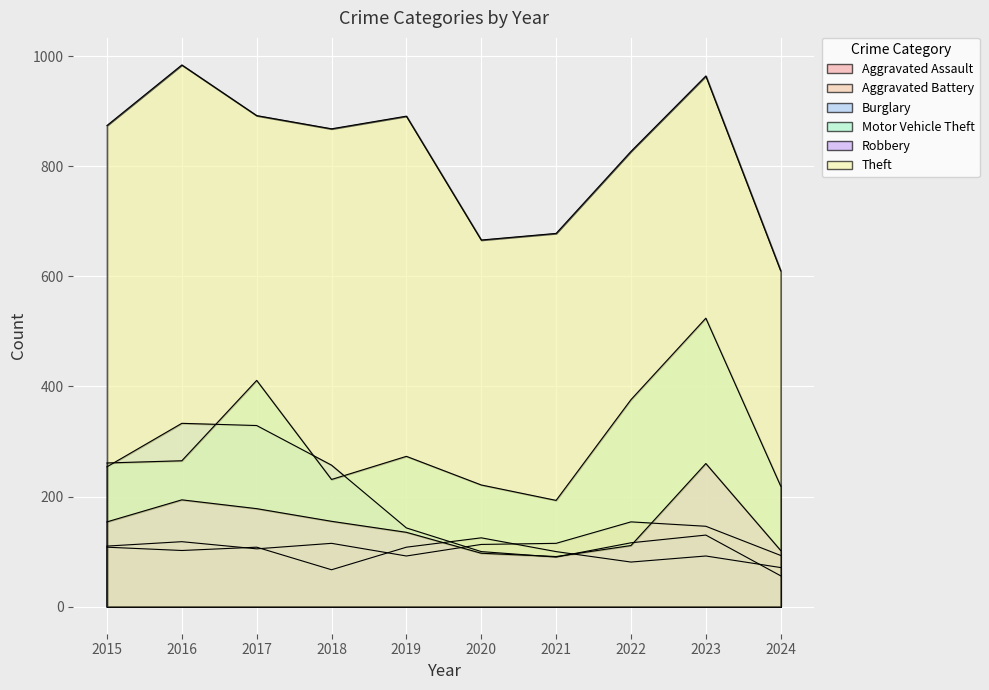

Where is Burglary nearest to the value 194?

2019